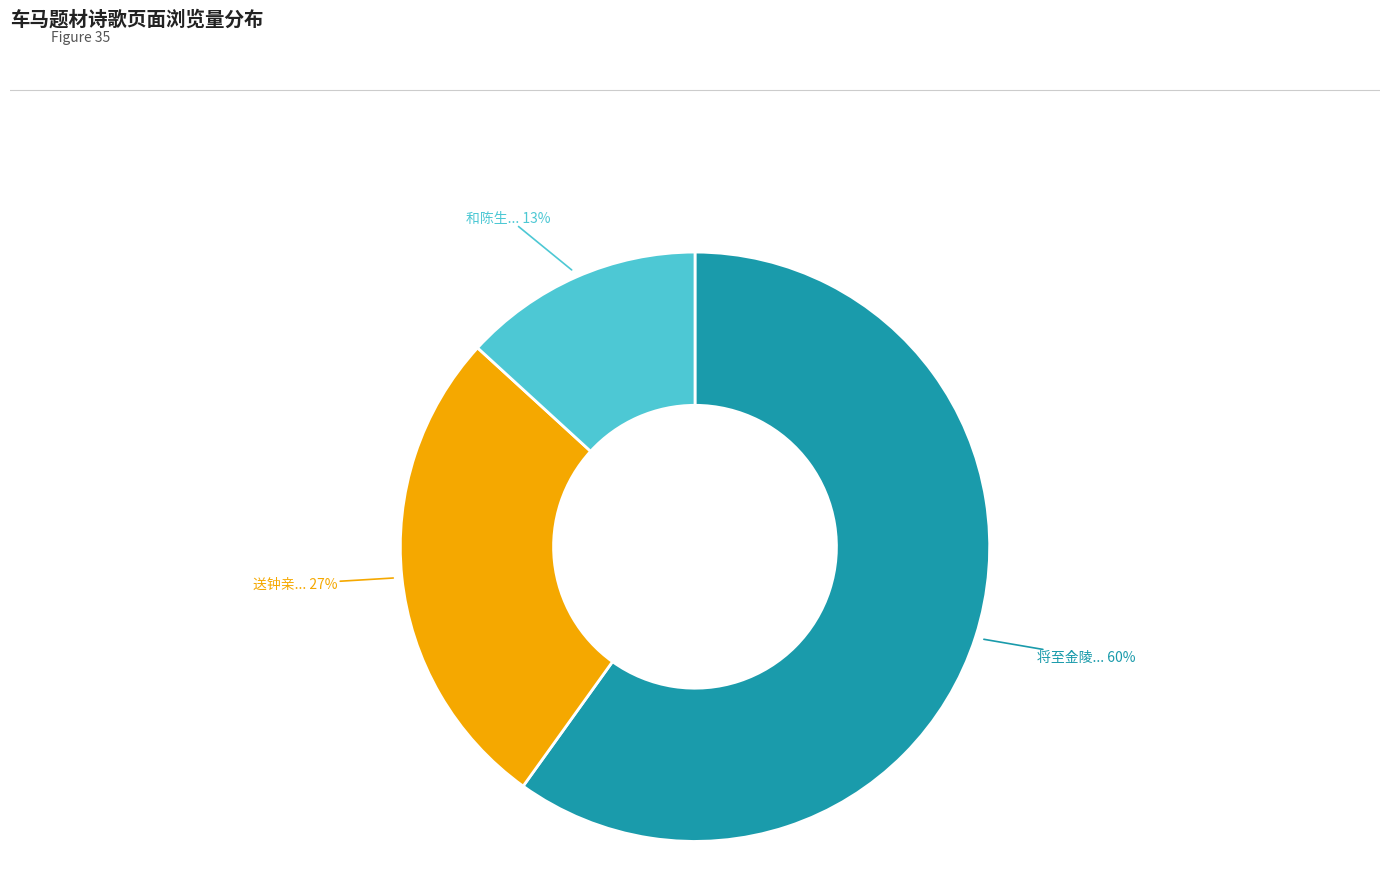

To the nearest percent, what is the average slice percentage?

33%